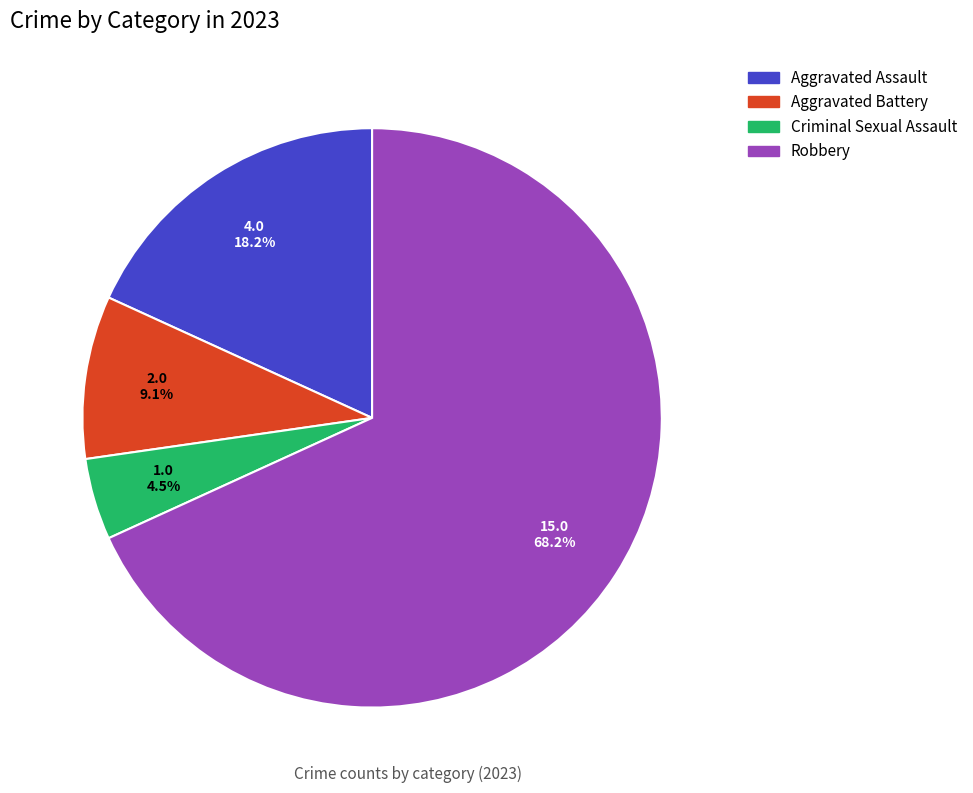

What portion of the pie excludes Robbery?

31.8%